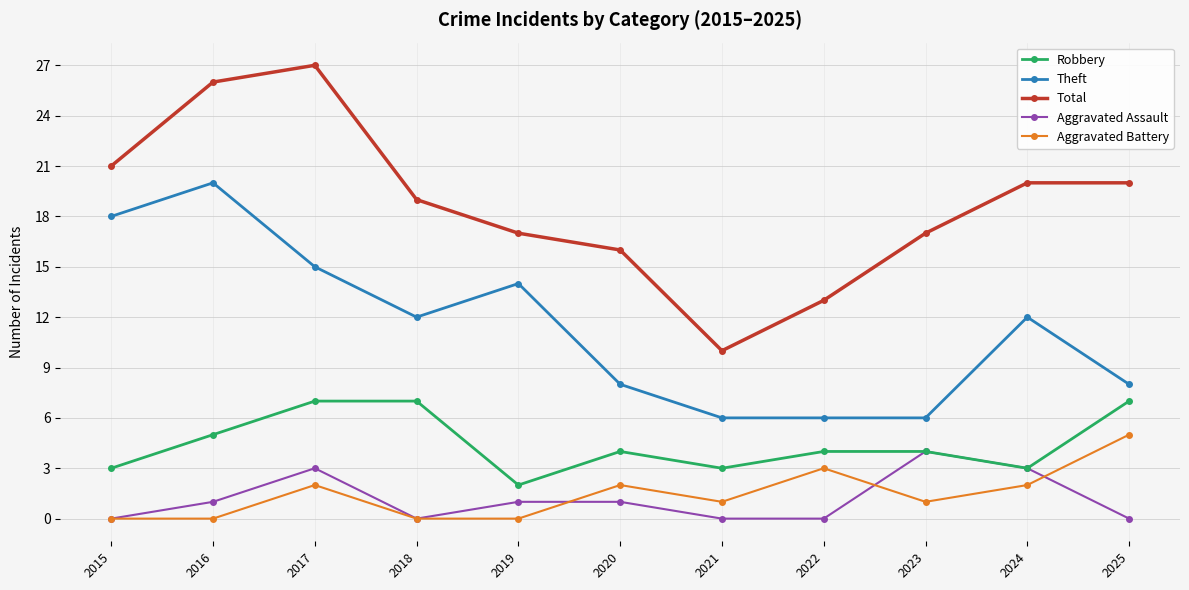

What value does the Total series have at 2022?

13